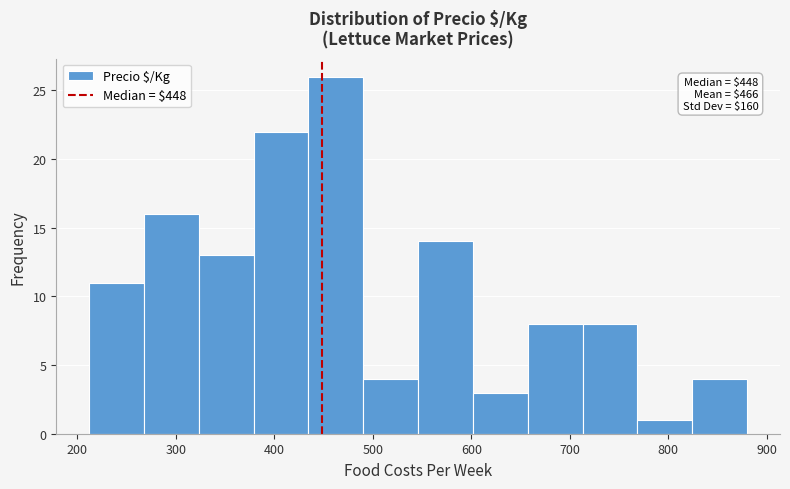

Over which range of the x-axis is the bar tallest?

430 to 490